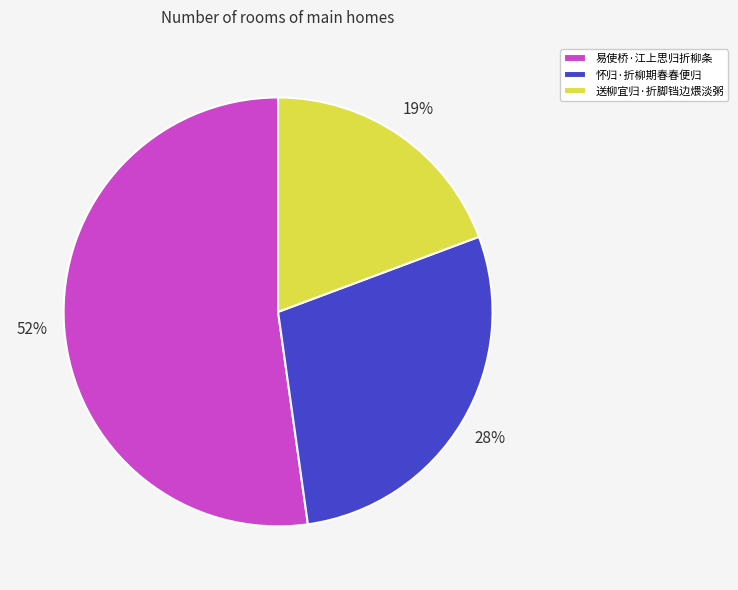

Combined, do 怀归·折柳期春春便归 and 易使桥·江上思归折柳条 account for over 50%?

Yes